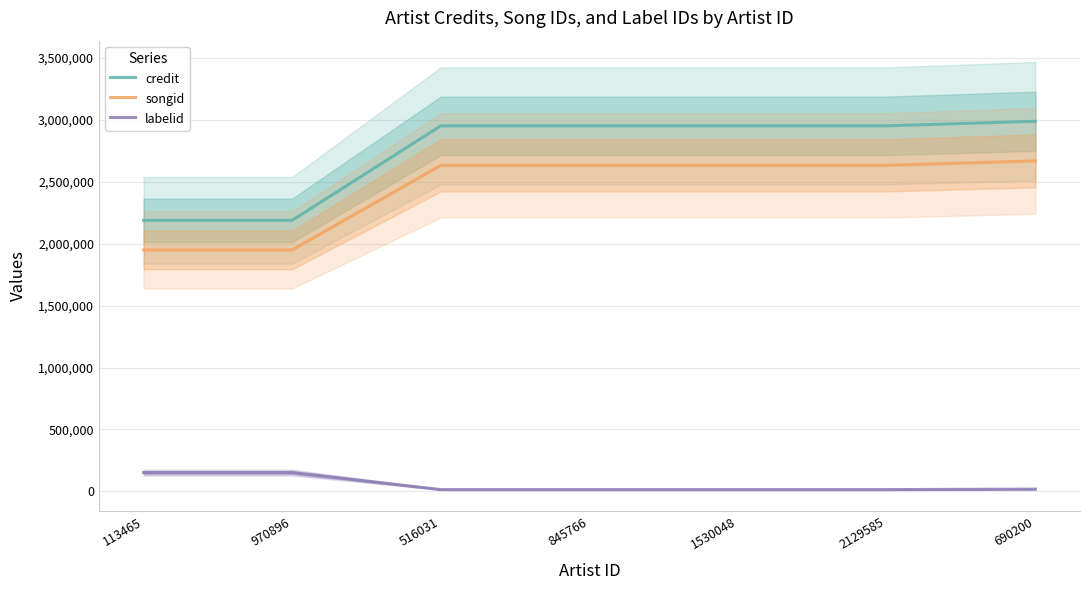

What are all the series names shown in the legend?

credit, songid, labelid